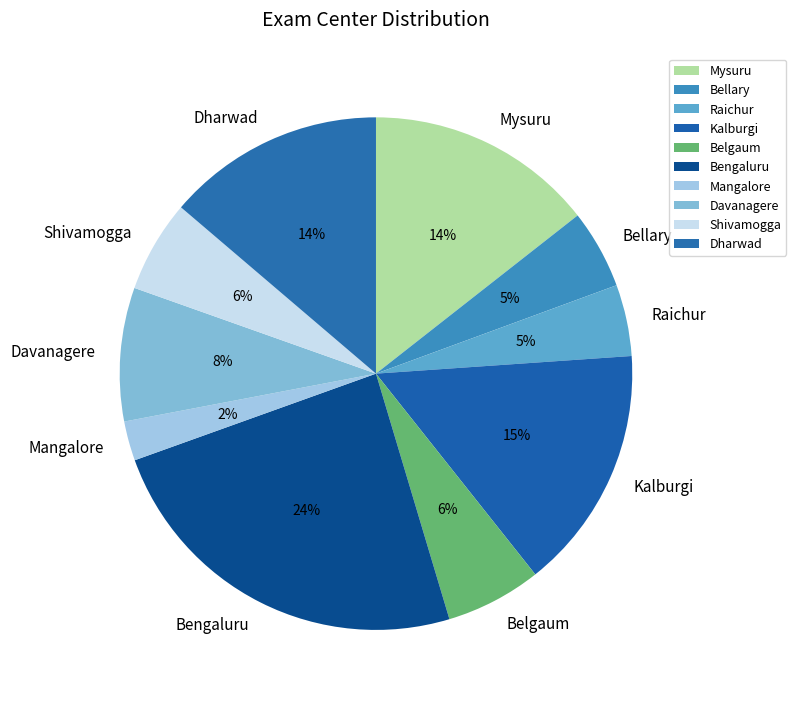

Do Mangalore and Bengaluru together represent more than half of the pie?

No